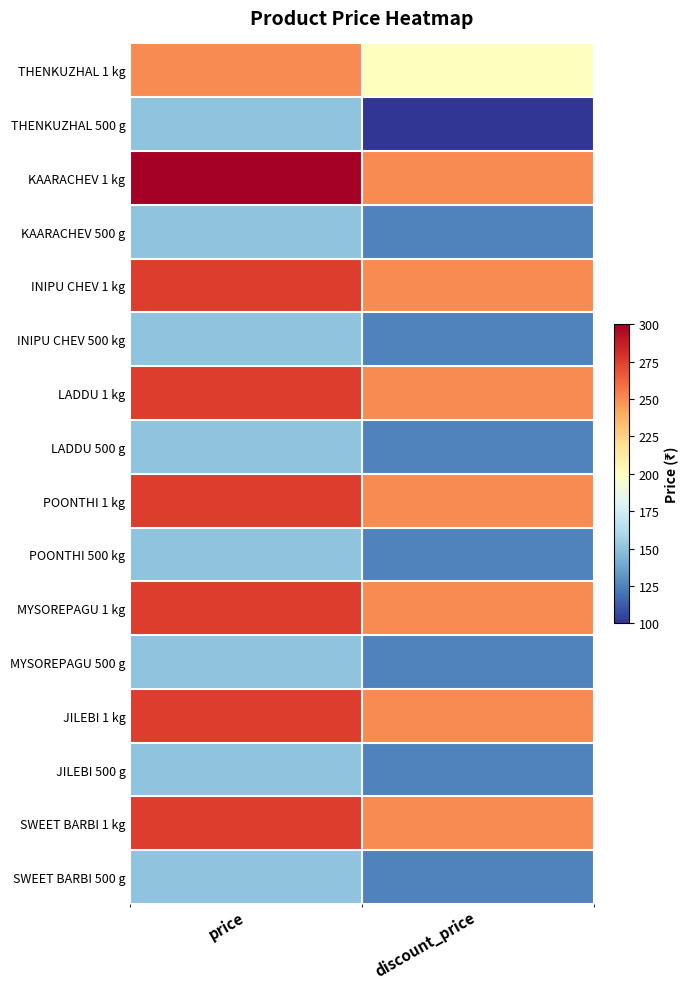

Rank the series at price from highest to lowest value.

KAARACHEV 1 kg, INIPU CHEV 1 kg, LADDU 1 kg, POONTHI 1 kg, MYSOREPAGU 1 kg, JILEBI 1 kg, SWEET BARBI 1 kg, THENKUZHAL 1 kg, THENKUZHAL 500 g, KAARACHEV 500 g, INIPU CHEV 500 kg, LADDU 500 g, POONTHI 500 kg, MYSOREPAGU 500 g, JILEBI 500 g, SWEET BARBI 500 g